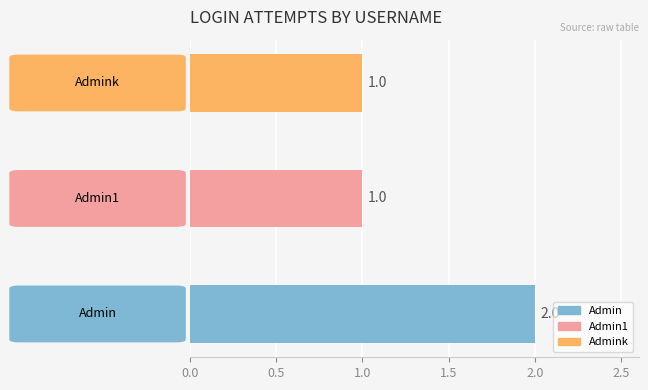

What is the label of the 3rd bar from the left?

Admin